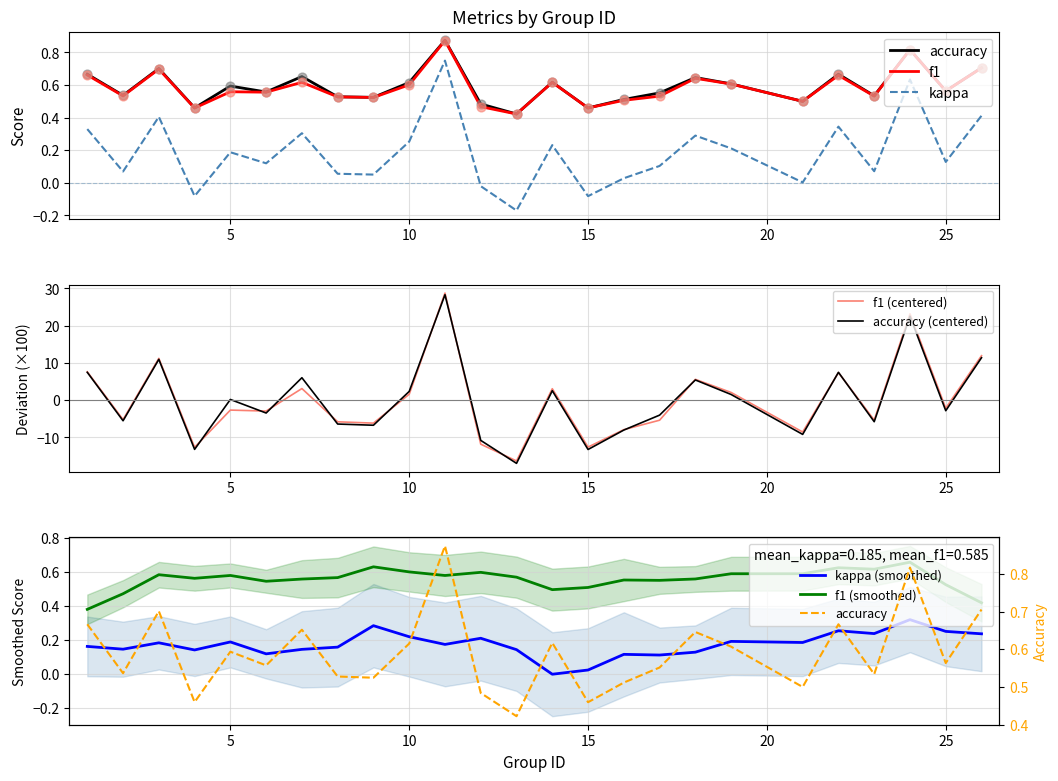

Which series contains the lowest Y value?

kappa